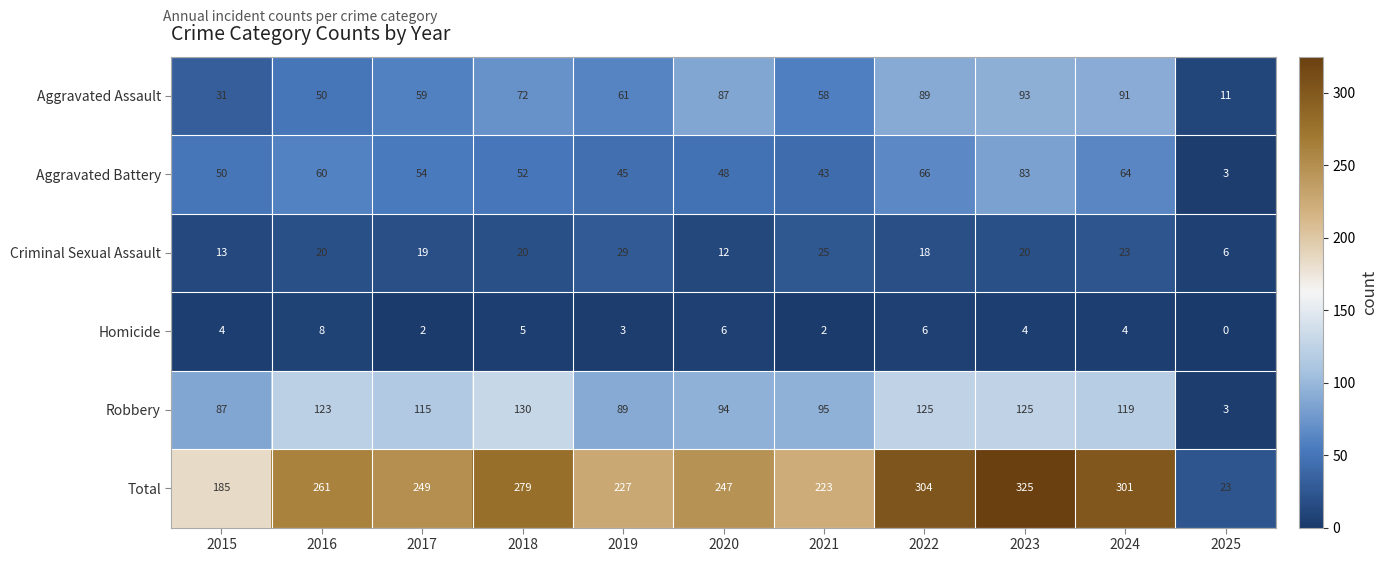

What is the average value of the Homicide series?

4